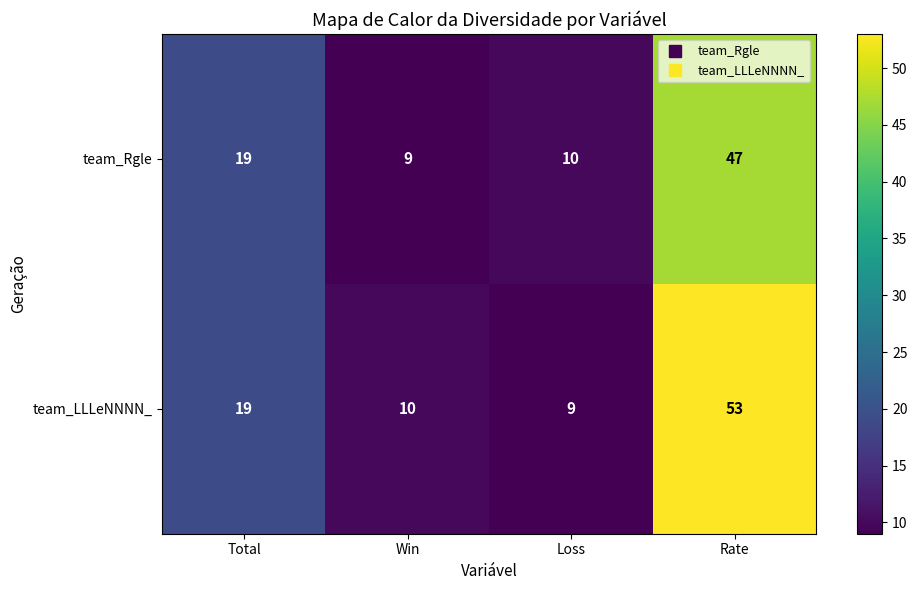

Which series has the widest spread of values?

team_LLLeNNNN_